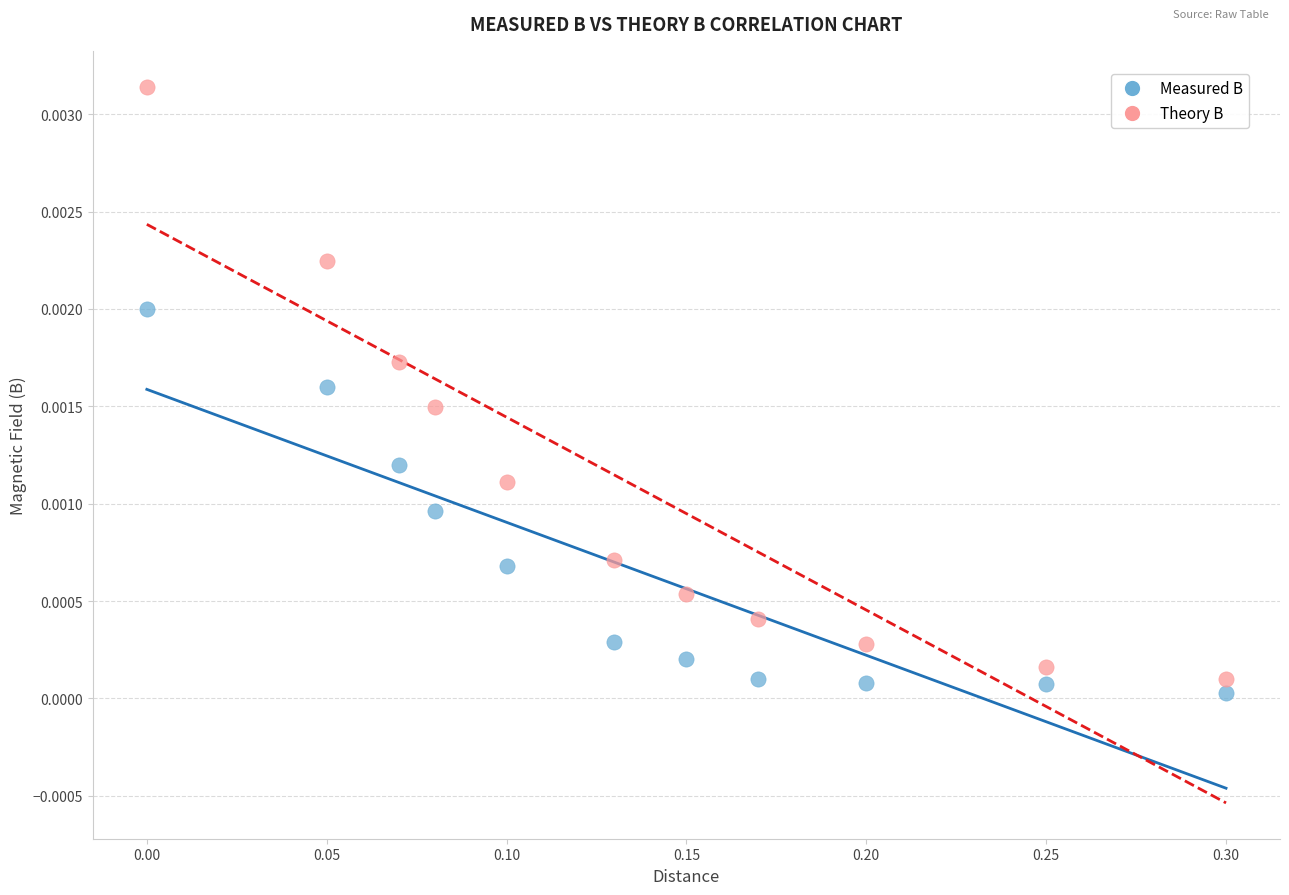

Across all data points, what is the range of X values (max minus min)?

0.3